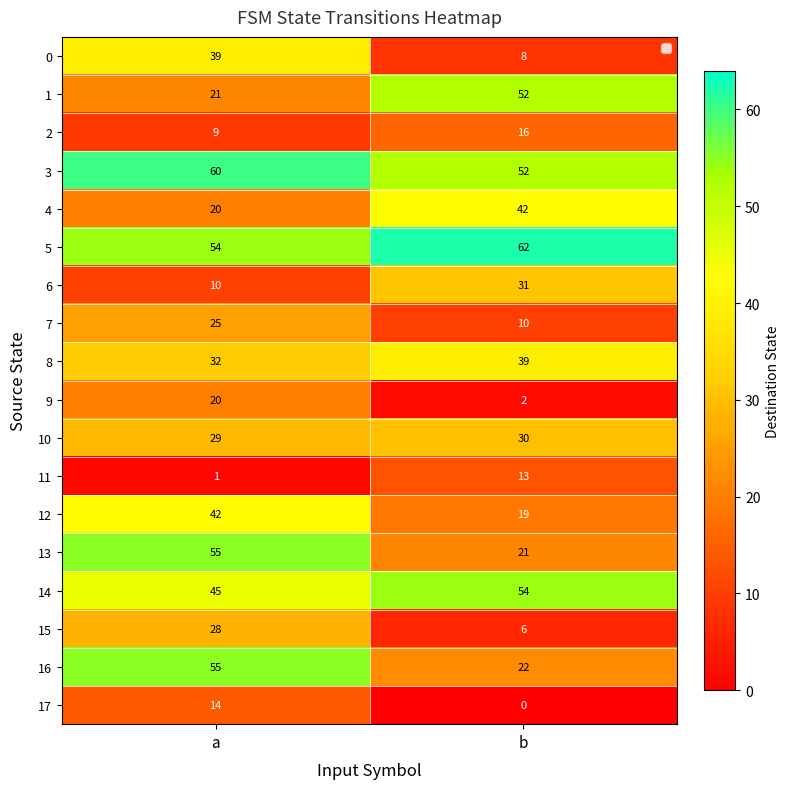

What is the average value of the 10 series?

30